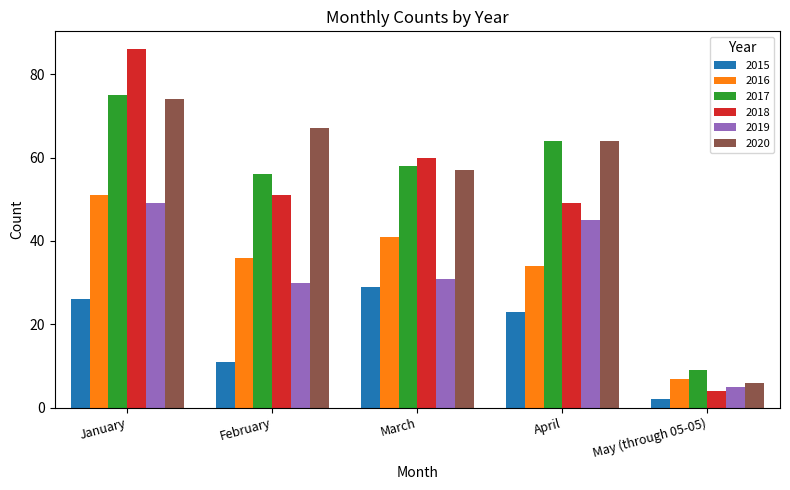

At which label does 2016 first exceed 36?

January